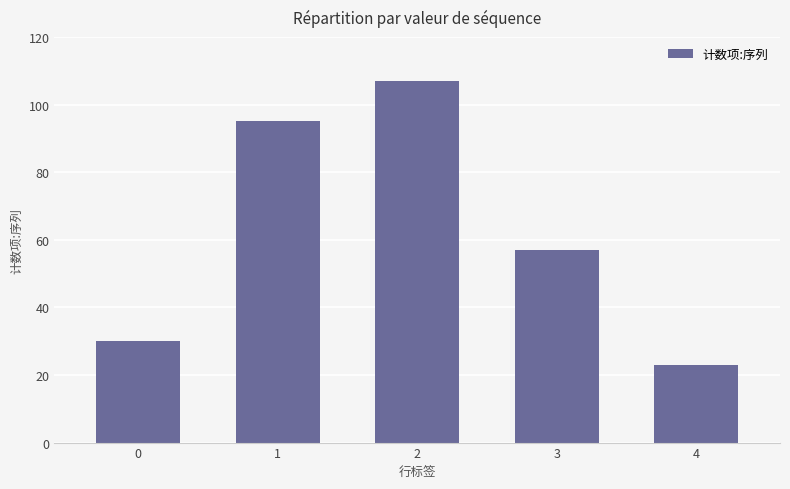

Is it true that the value at 4 is 8?

False